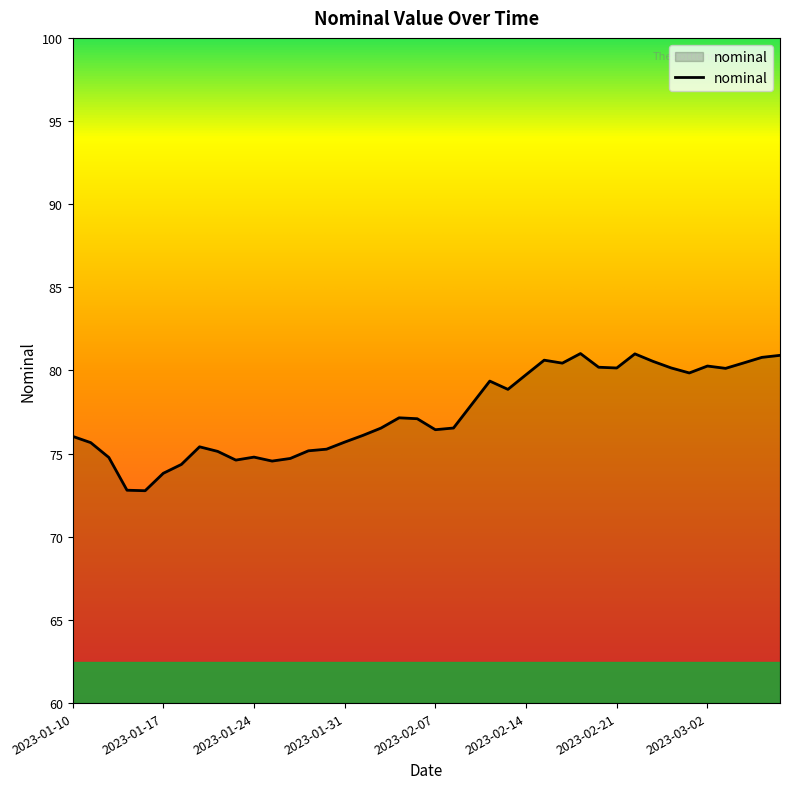

What is the difference between the maximum and minimum values?

8.2